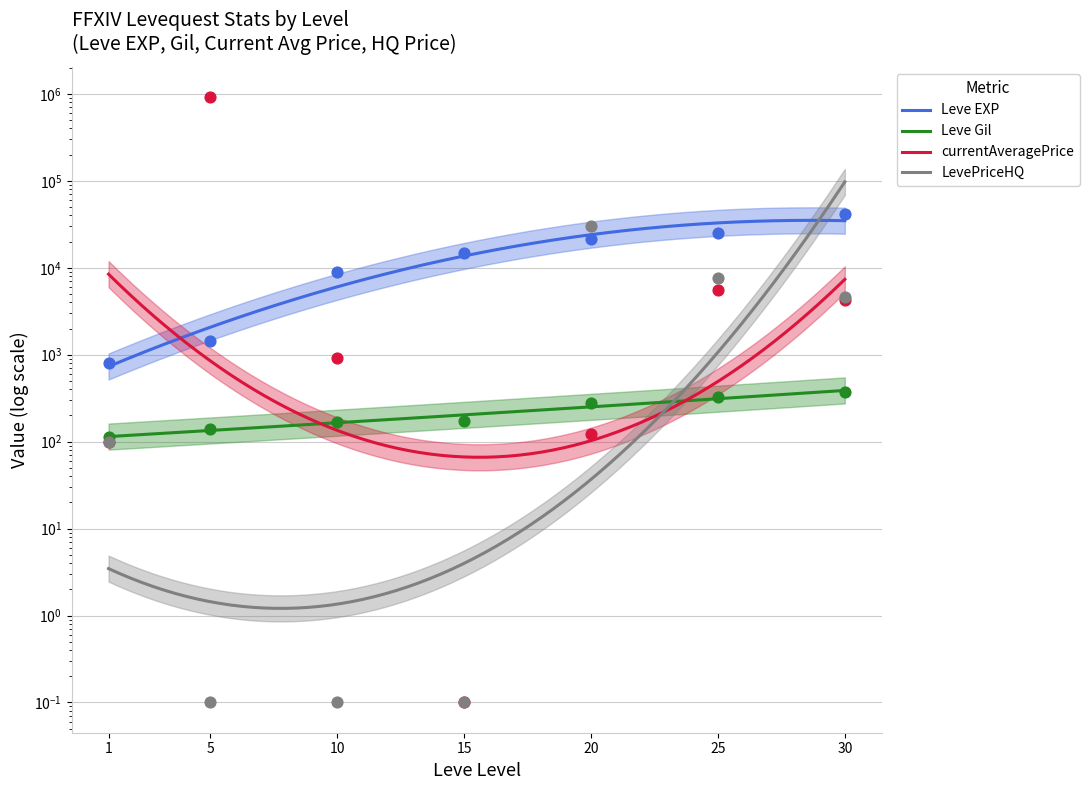

Which series has the widest spread of Y values?

currentAveragePrice